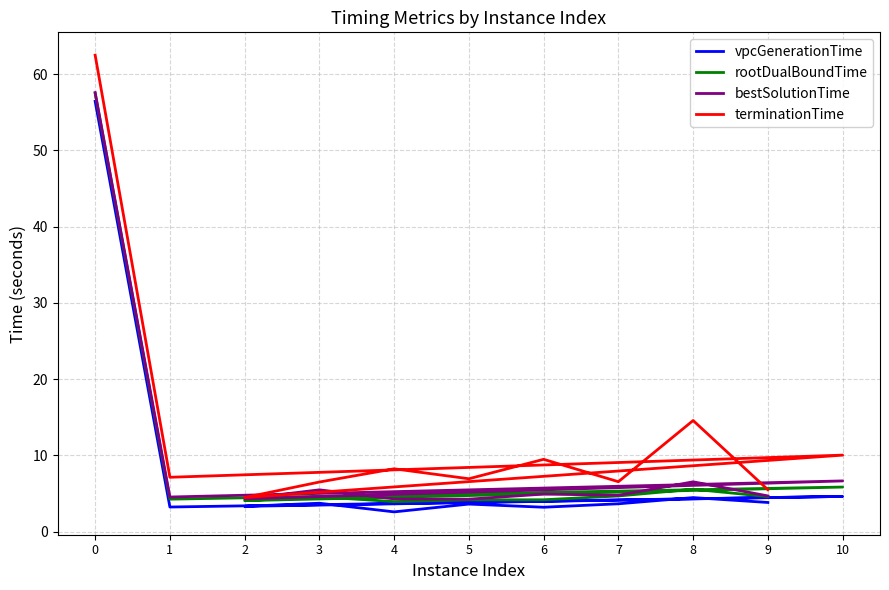

List the labels in order of bestSolutionTime value, largest first.

0, 10, 8, 3, 6, 7, 9, 1, 2, 4, 5